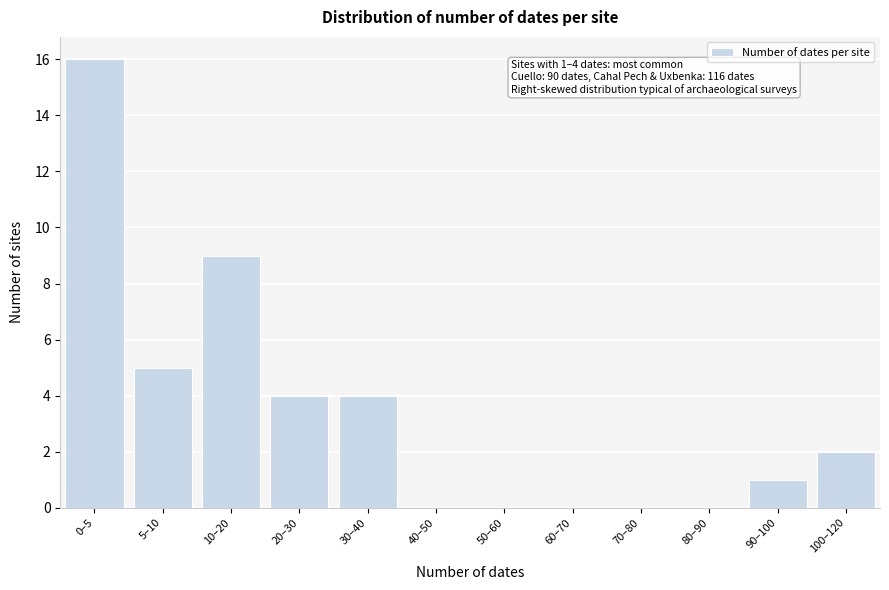

Reading right to left, what are all the values shown in this chart?

100–120=2	90–100=1	80–90=0	70–80=0	60–70=0	50–60=0	40–50=0	30–40=4	20–30=4	10–20=9	5–10=5	0–5=16